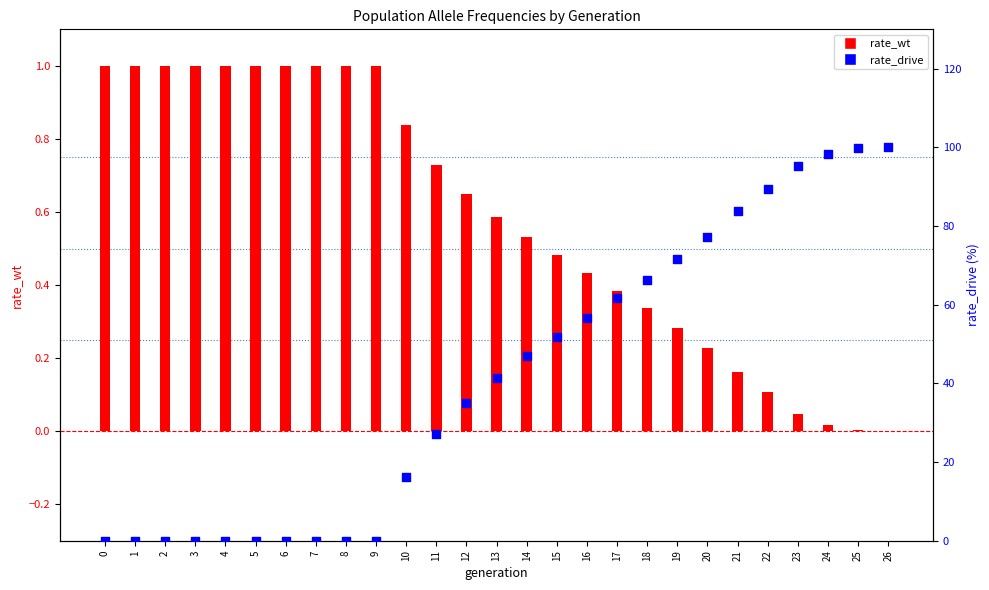

At which category is the sum across all series the highest?

26